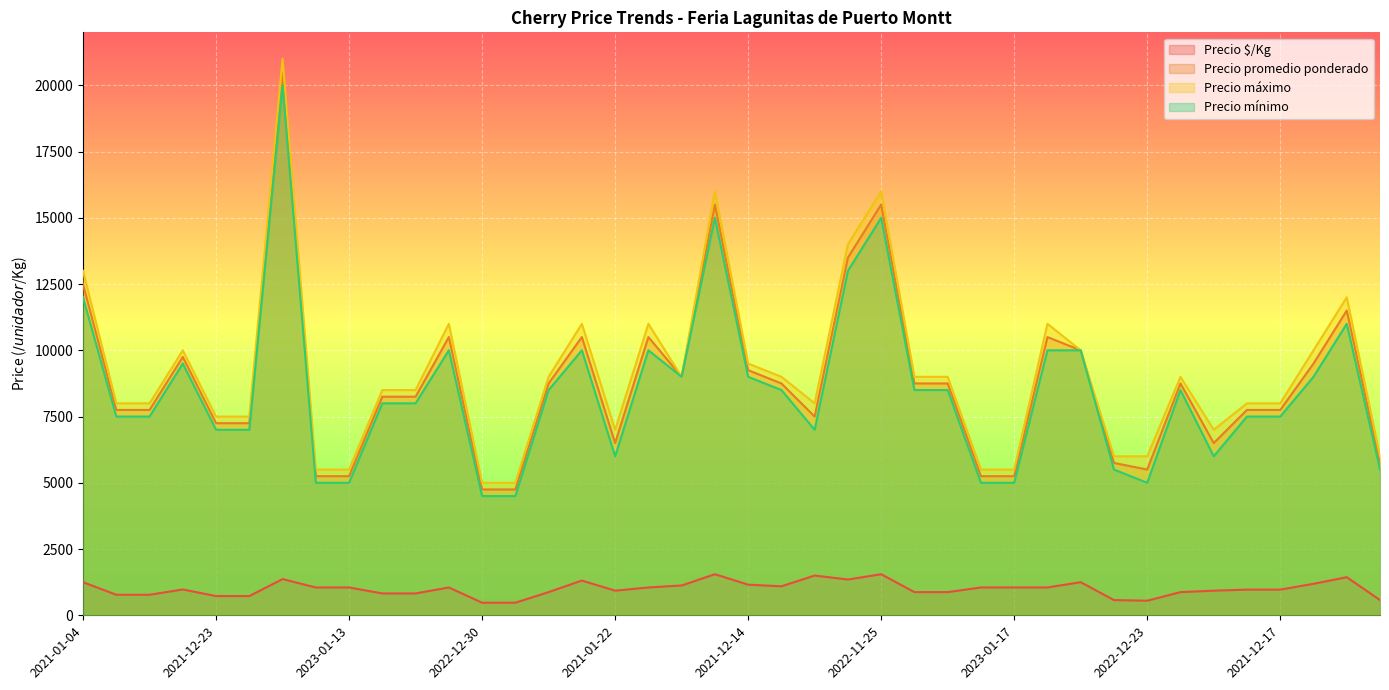

What are all the series names shown in the legend?

Precio $/Kg, Precio promedio ponderado, Precio máximo, Precio mínimo